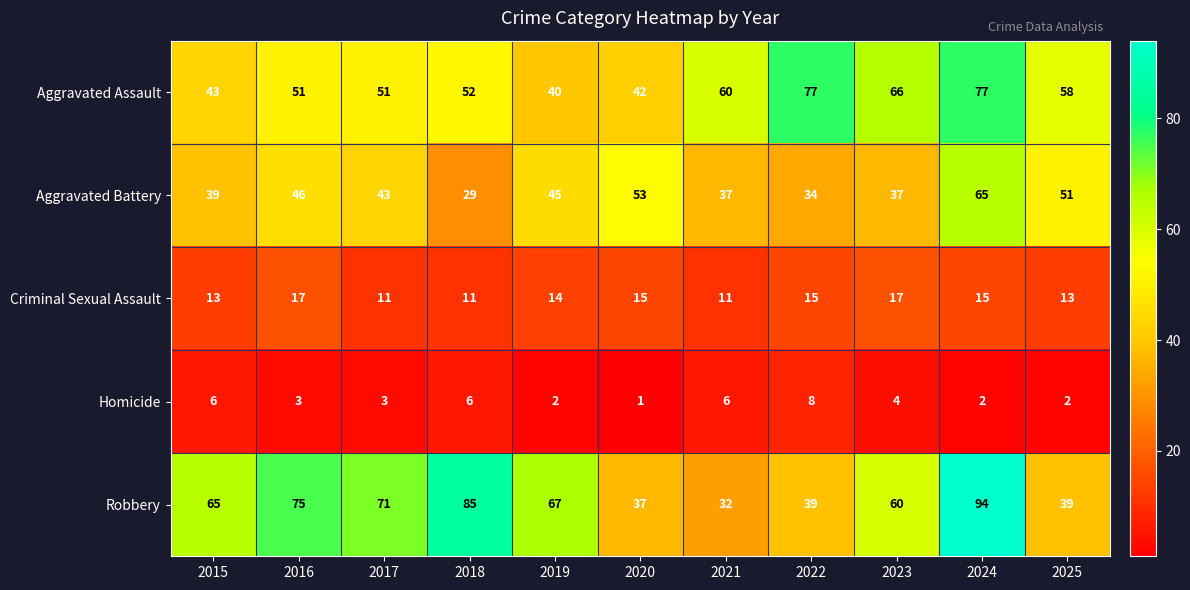

At how many categories does at least one series exceed 40?

11